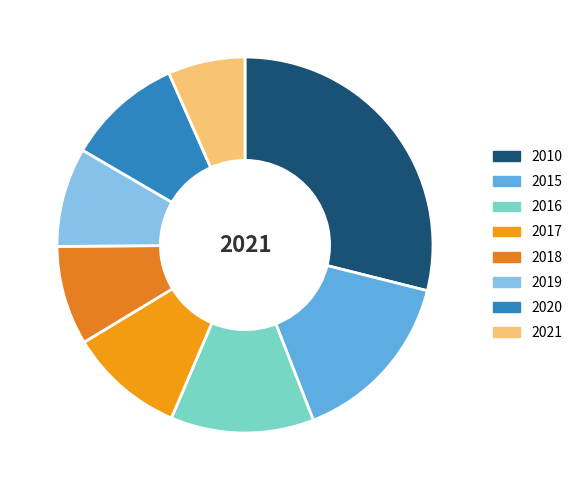

To the nearest percent, what portion does 2020 represent?

10%